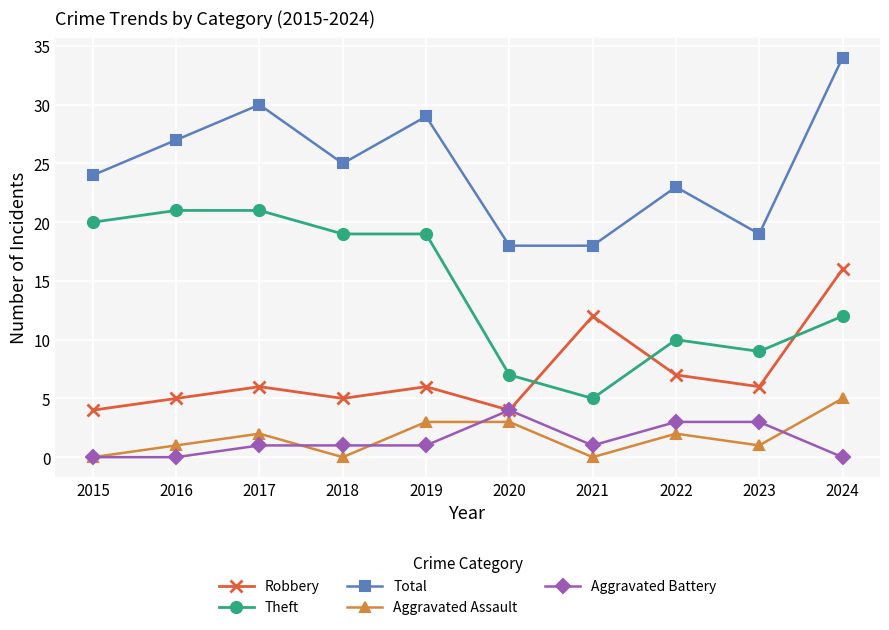

At which category does the chart reach its peak across all series?

2024